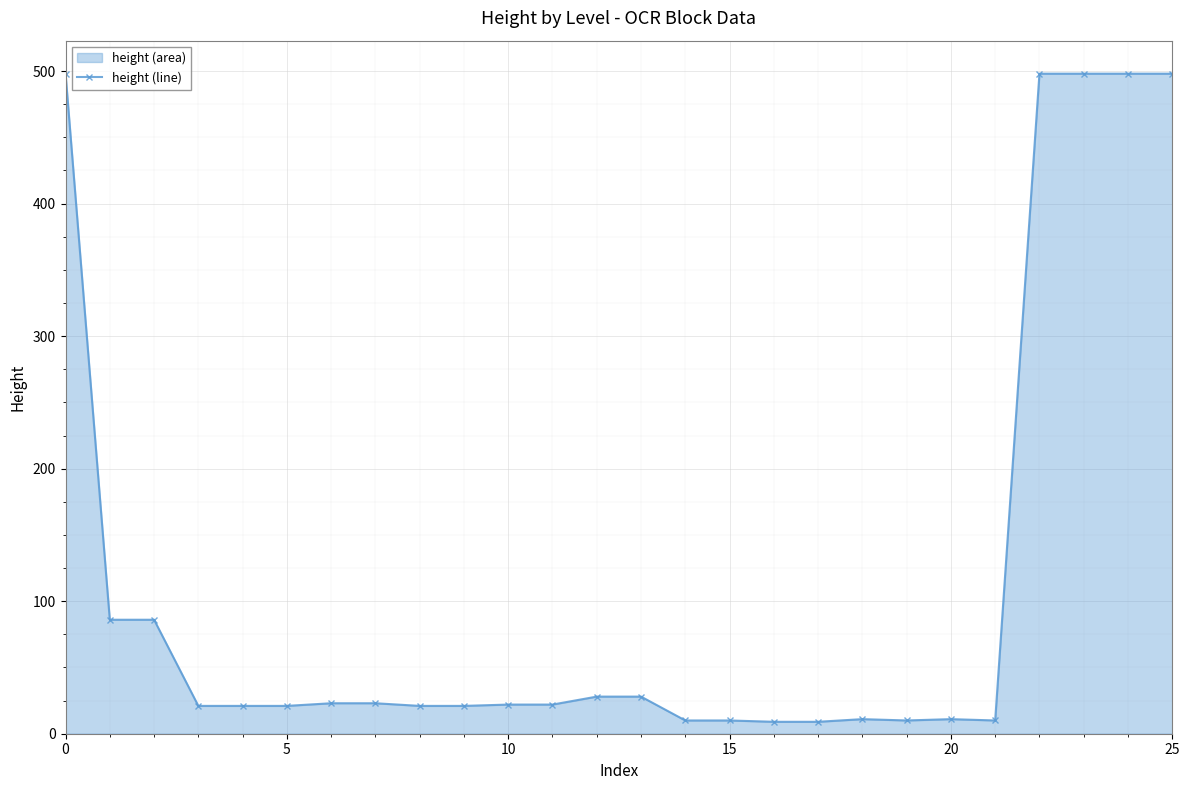

The chart shows a value of 797 at 0. True or false?

False